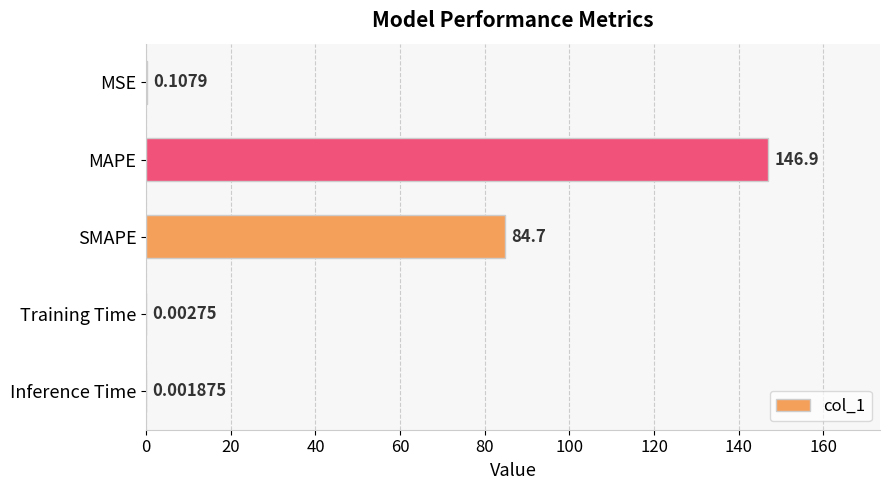

Does the chart contain stacked bars?

No